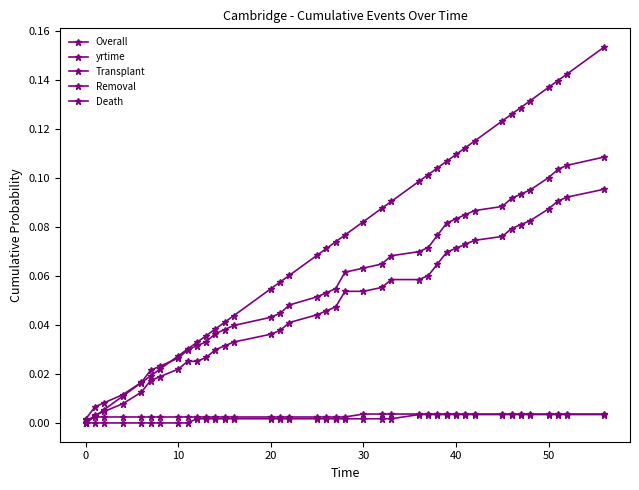

Reading left to right, transcribe all the data shown in this chart.

Overall: 0.0	0.0	0.0	0.0	0.0	0.0	0.0	0.0	0.0	0.0	0.0	0.0	0.0	0.0	0.0	0.0	0.0	0.0	0.1	0.1	0.1	0.1	0.1	0.1	0.1	0.1	0.1	0.1	0.1	0.1	0.1	0.1	0.1	0.1	0.1	0.1	0.1	0.1	0.1	0.1
yrtime: 0.0	0.0	0.0	0.0	0.0	0.0	0.0	0.0	0.0	0.0	0.0	0.0	0.0	0.0	0.0	0.1	0.1	0.1	0.1	0.1	0.1	0.1	0.1	0.1	0.1	0.1	0.1	0.1	0.1	0.1	0.1	0.1	0.1	0.1	0.1	0.1	0.1	0.1	0.1	0.2
Transplant: 0.0	0.0	0.0	0.0	0.0	0.0	0.0	0.0	0.0	0.0	0.0	0.0	0.0	0.0	0.0	0.0	0.0	0.0	0.0	0.0	0.0	0.1	0.1	0.1	0.1	0.1	0.1	0.1	0.1	0.1	0.1	0.1	0.1	0.1	0.1	0.1	0.1	0.1	0.1	0.1
Removal: 0.0	0.0	0.0	0.0	0.0	0.0	0.0	0.0	0.0	0.0	0.0	0.0	0.0	0.0	0.0	0.0	0.0	0.0	0.0	0.0	0.0	0.0	0.0	0.0	0.0	0.0	0.0	0.0	0.0	0.0	0.0	0.0	0.0	0.0	0.0	0.0	0.0	0.0	0.0	0.0
Death: 0.0	0.0	0.0	0.0	0.0	0.0	0.0	0.0	0.0	0.0	0.0	0.0	0.0	0.0	0.0	0.0	0.0	0.0	0.0	0.0	0.0	0.0	0.0	0.0	0.0	0.0	0.0	0.0	0.0	0.0	0.0	0.0	0.0	0.0	0.0	0.0	0.0	0.0	0.0	0.0